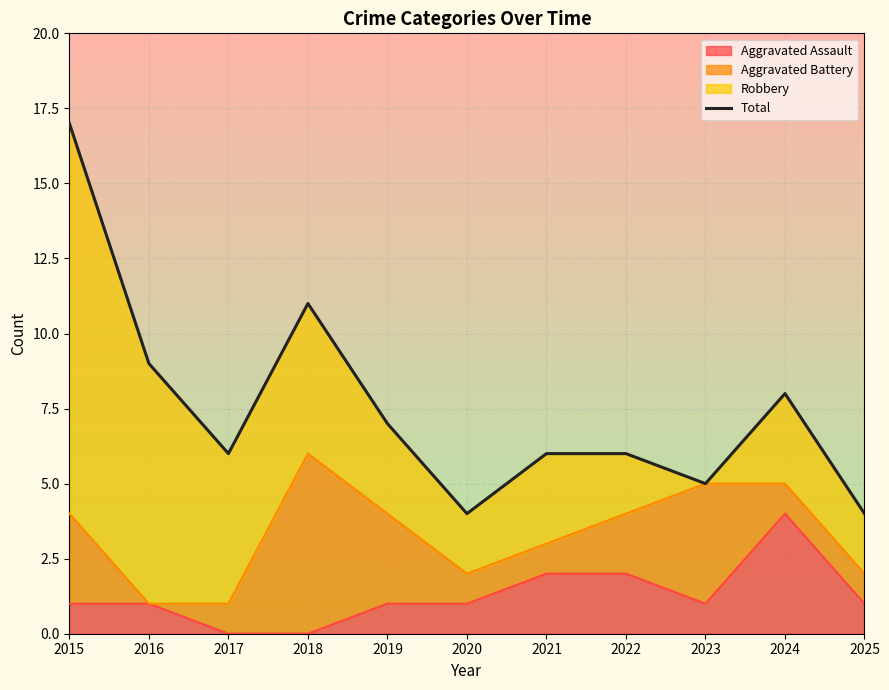

Is it true that Aggravated Assault equals 2 at 2025?

False